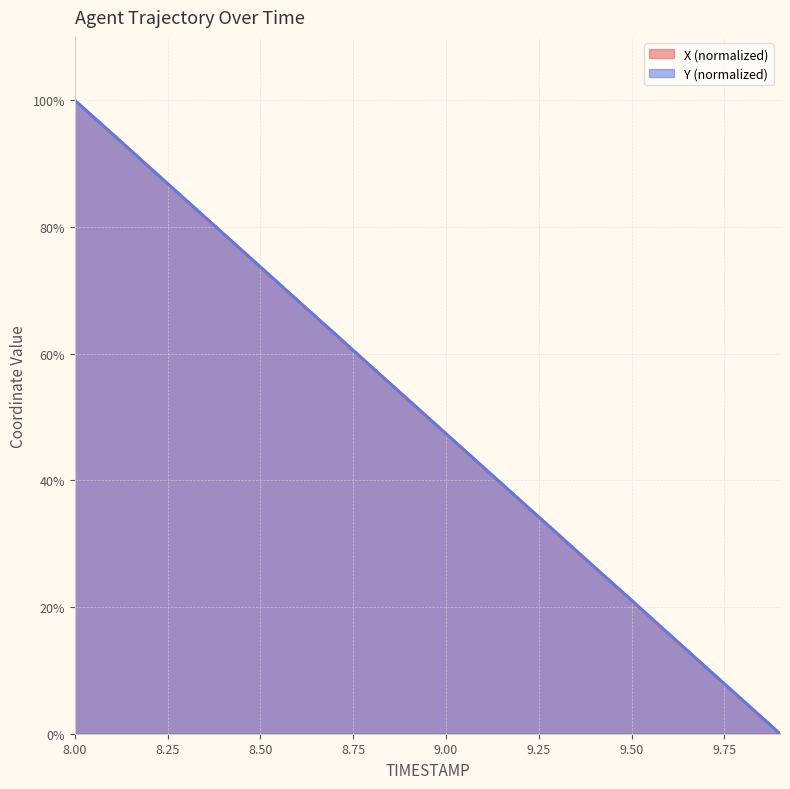

What is the label of the 20th point from the right?

8.0